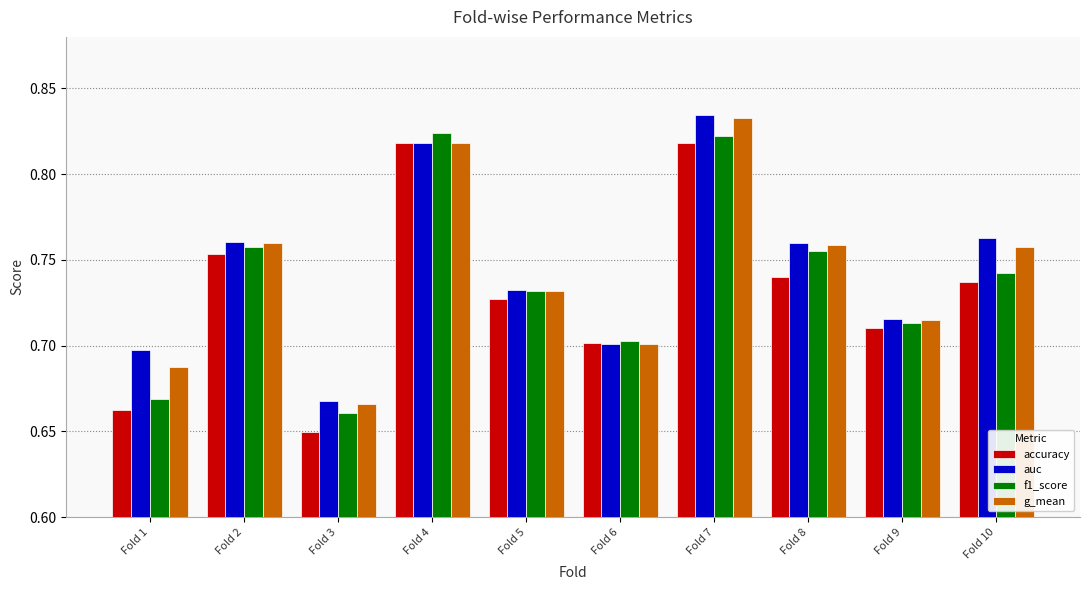

At which label is f1_score closest to 0?

Fold 3